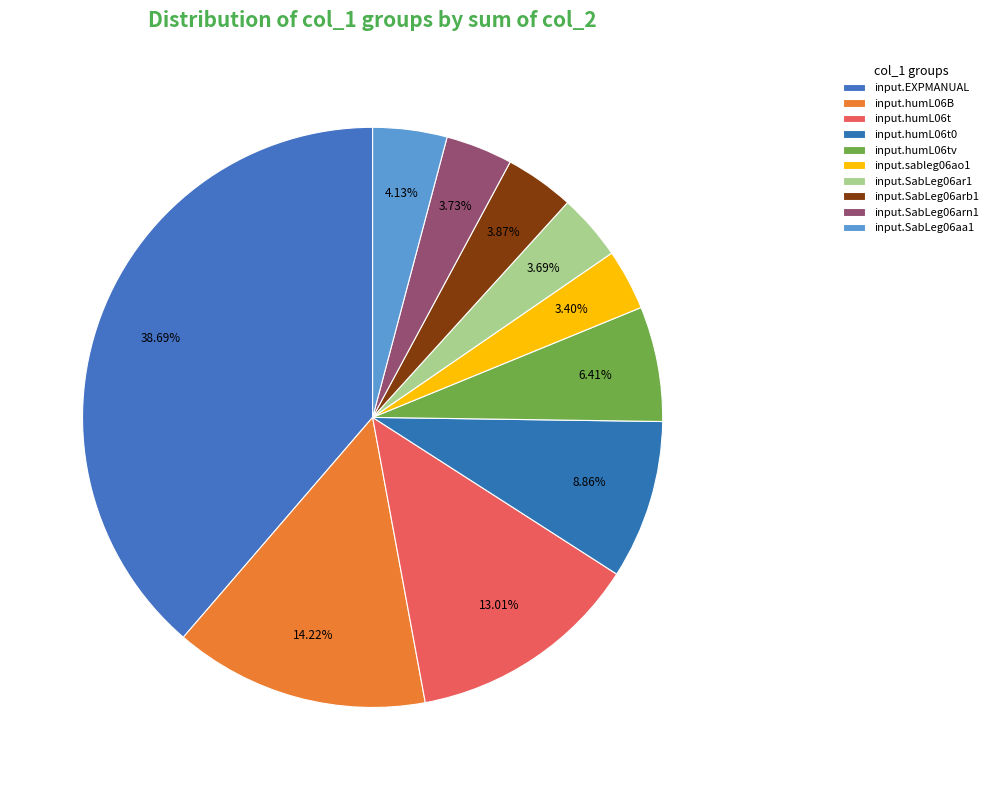

The input.SabLeg06arn1 slice represents 15% of the pie. True or false?

False